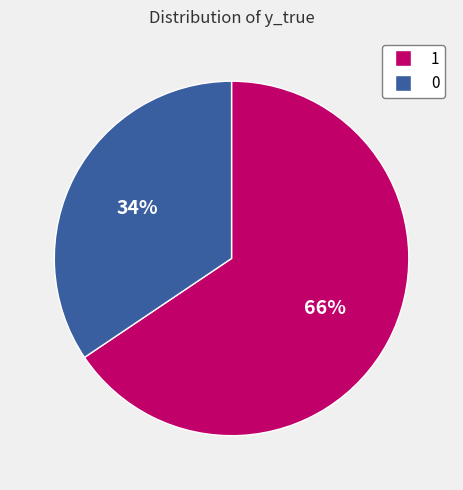

Count the number of slices in the pie.

2